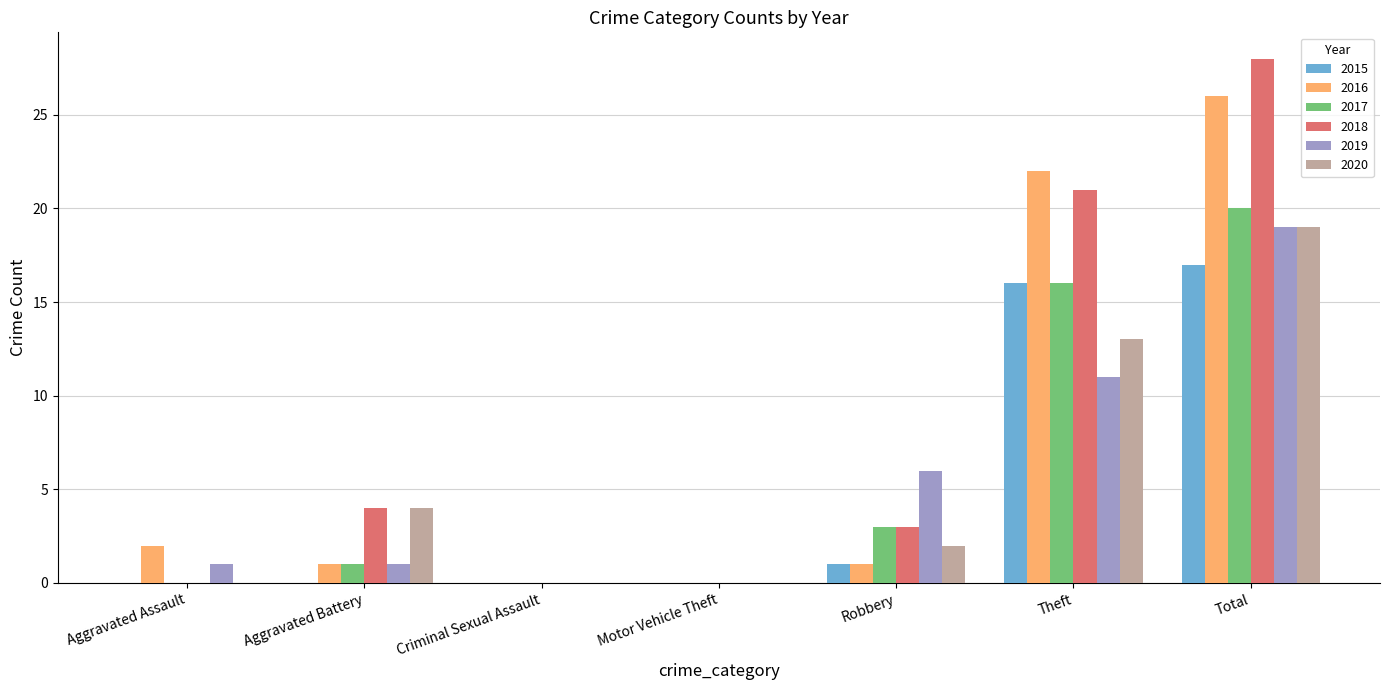

Reading left to right, extract all data points from this chart.

2015: Aggravated Assault=0	Aggravated Battery=0	Criminal Sexual Assault=0	Motor Vehicle Theft=0	Robbery=1	Theft=16	Total=17
2016: Aggravated Assault=2	Aggravated Battery=1	Criminal Sexual Assault=0	Motor Vehicle Theft=0	Robbery=1	Theft=22	Total=26
2017: Aggravated Assault=0	Aggravated Battery=1	Criminal Sexual Assault=0	Motor Vehicle Theft=0	Robbery=3	Theft=16	Total=20
2018: Aggravated Assault=0	Aggravated Battery=4	Criminal Sexual Assault=0	Motor Vehicle Theft=0	Robbery=3	Theft=21	Total=28
2019: Aggravated Assault=1	Aggravated Battery=1	Criminal Sexual Assault=0	Motor Vehicle Theft=0	Robbery=6	Theft=11	Total=19
2020: Aggravated Assault=0	Aggravated Battery=4	Criminal Sexual Assault=0	Motor Vehicle Theft=0	Robbery=2	Theft=13	Total=19